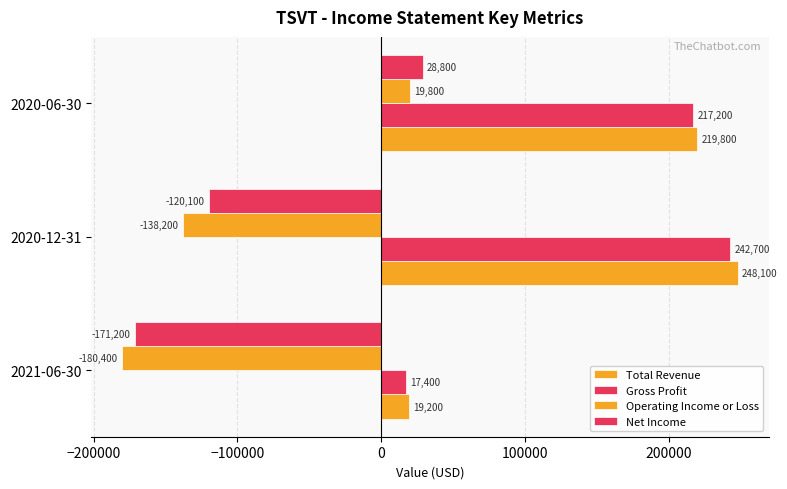

How many series are shown in this chart?

4